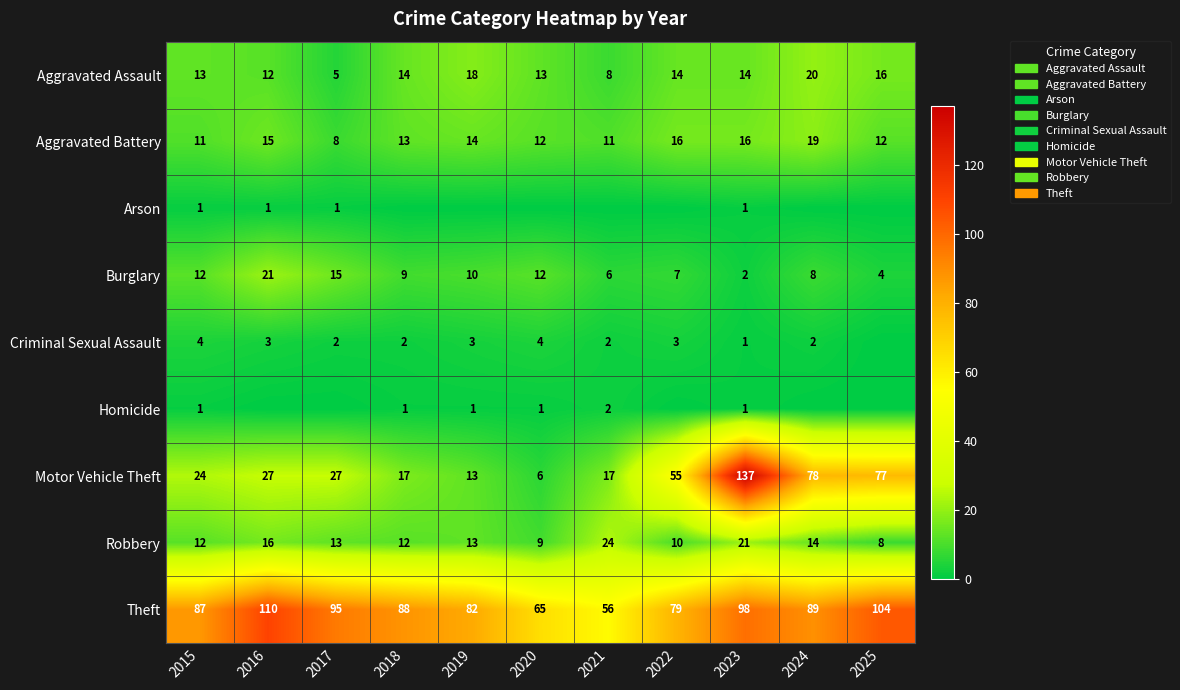

At which category does the chart reach its peak across all series?

2023